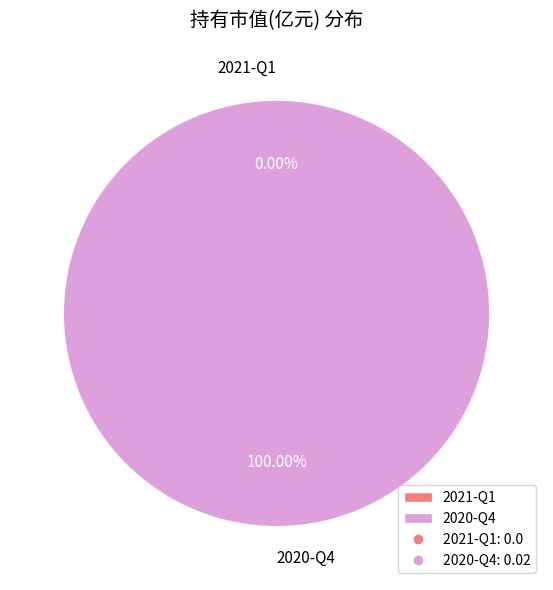

What is the largest slice in the pie chart?

2020-Q4